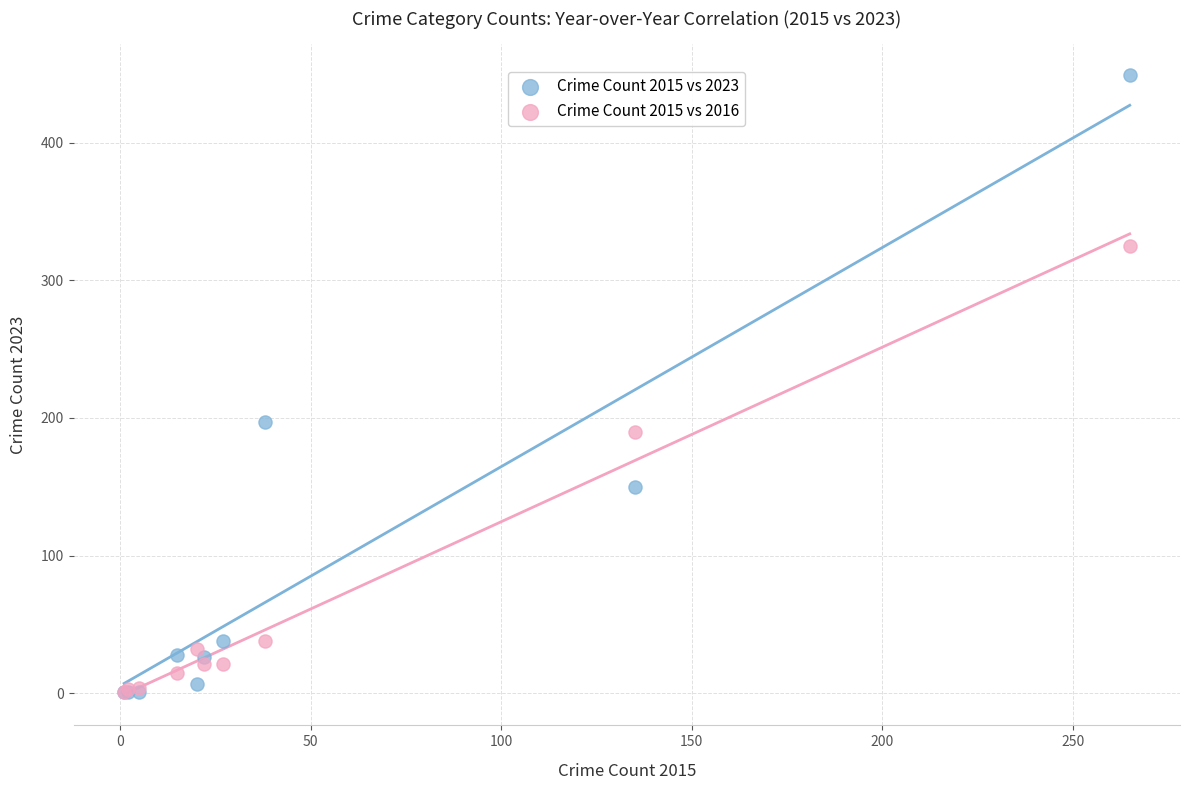

Across all series, what Y value is closest to 225?

197